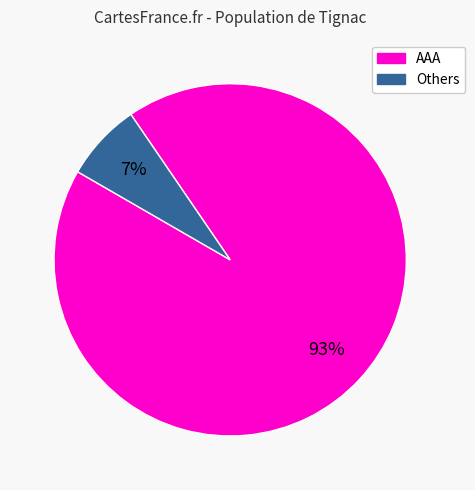

To the nearest percent, what is the difference between the largest and smallest slice percentages?

86%